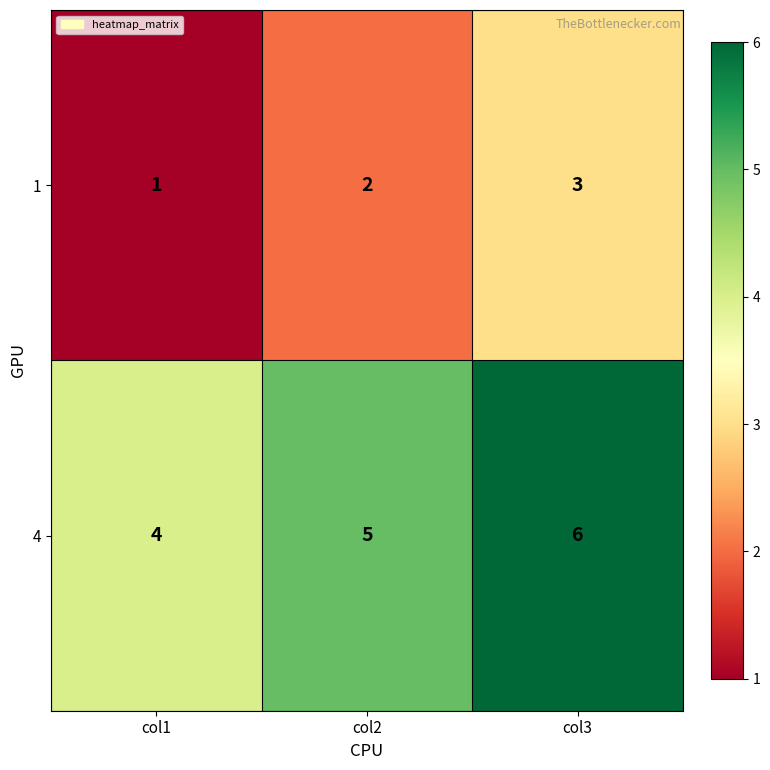

What is the spread (max minus min) of values at col2?

3